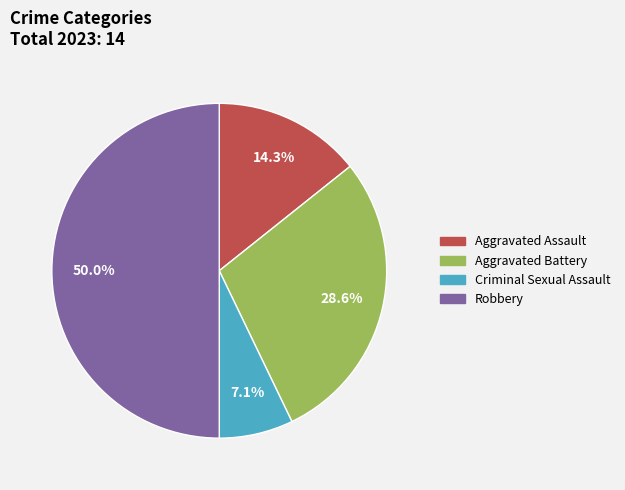

Is Aggravated Battery the majority of the pie?

No